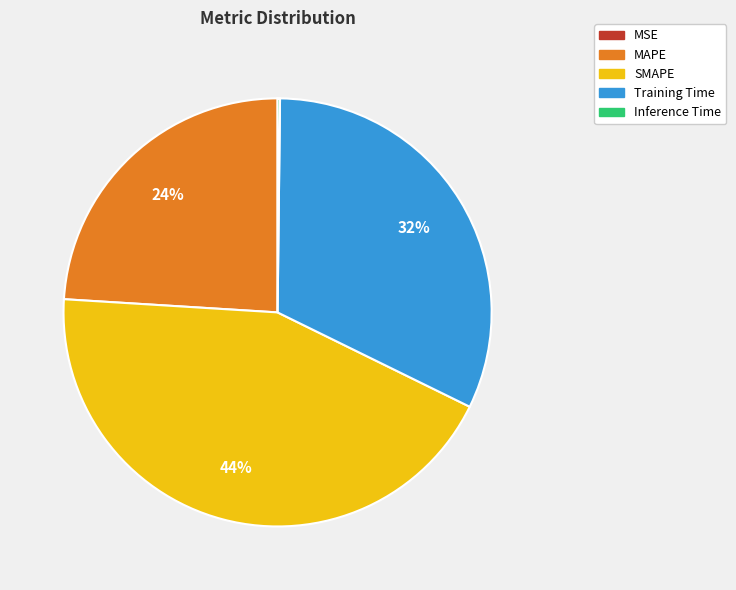

Does SMAPE represent more than half of the total?

No